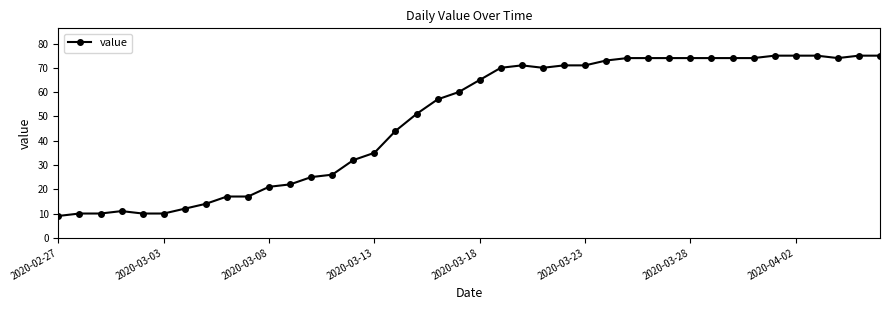

What is the difference between the maximum and minimum values?

66